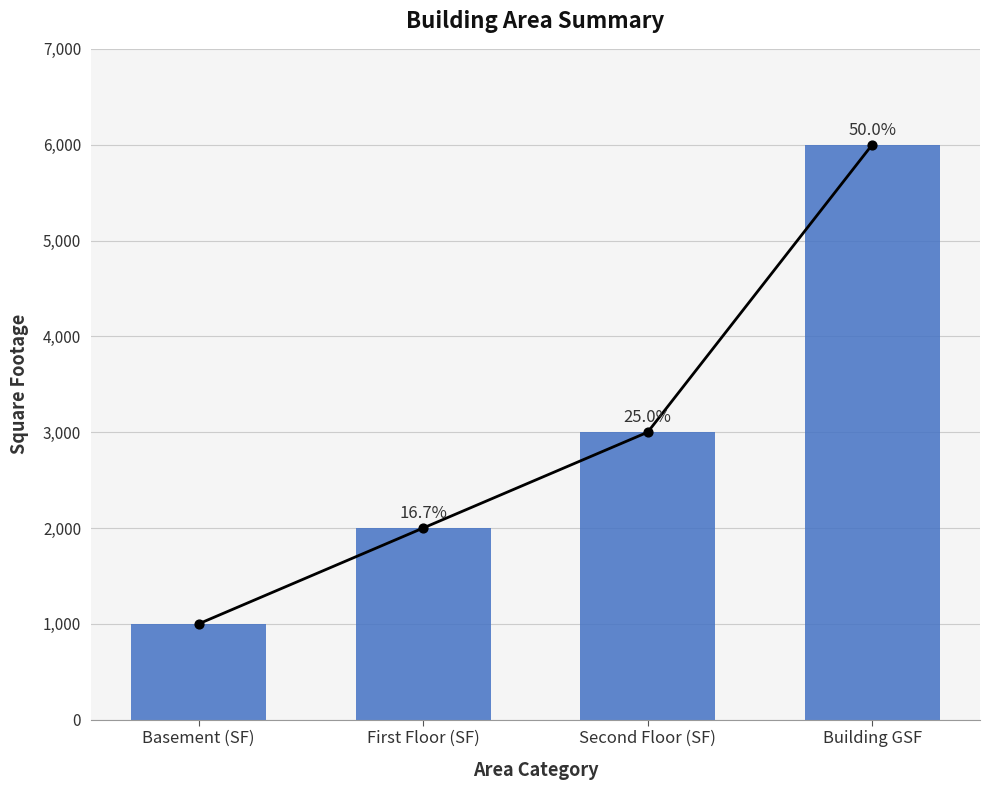

Between Basement (SF) and First Floor (SF), which is larger?

First Floor (SF)